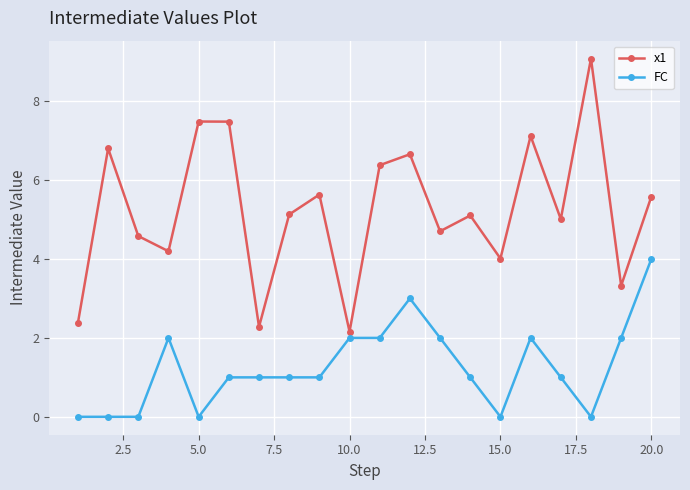

What are all the series names shown in the legend?

x1, FC